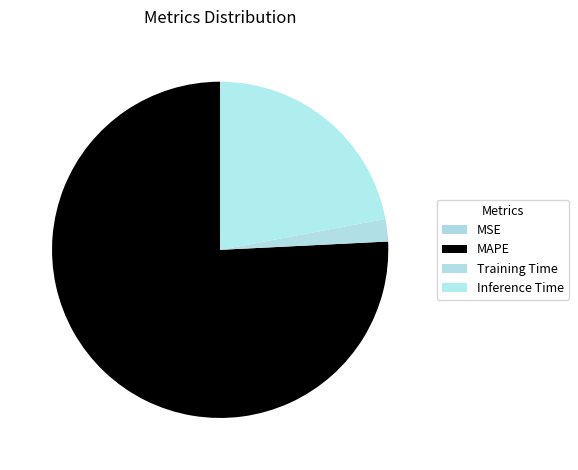

Which slice is the largest?

MAPE